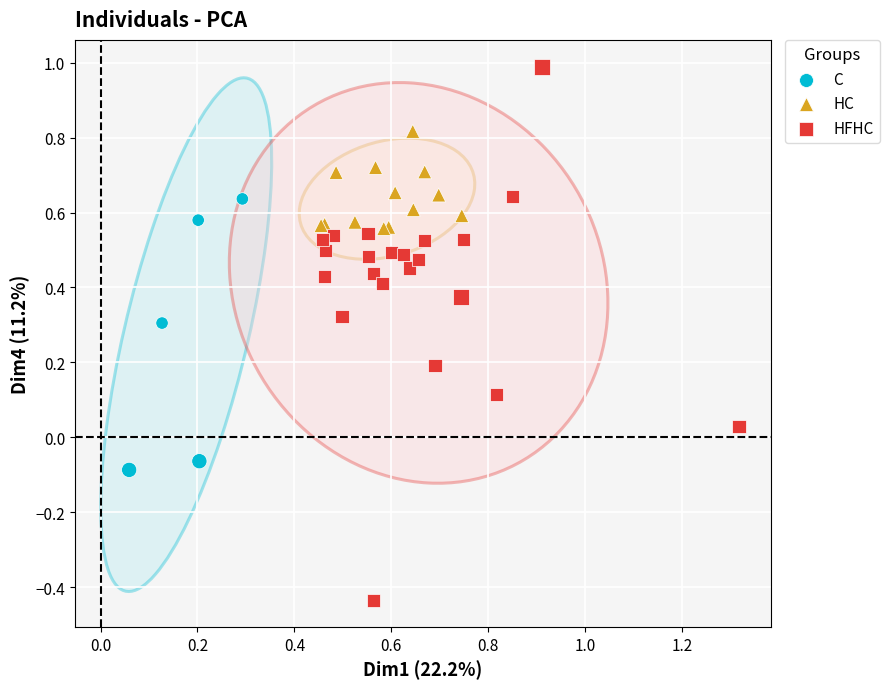

Which series has the largest Y range (max minus min)?

HFHC